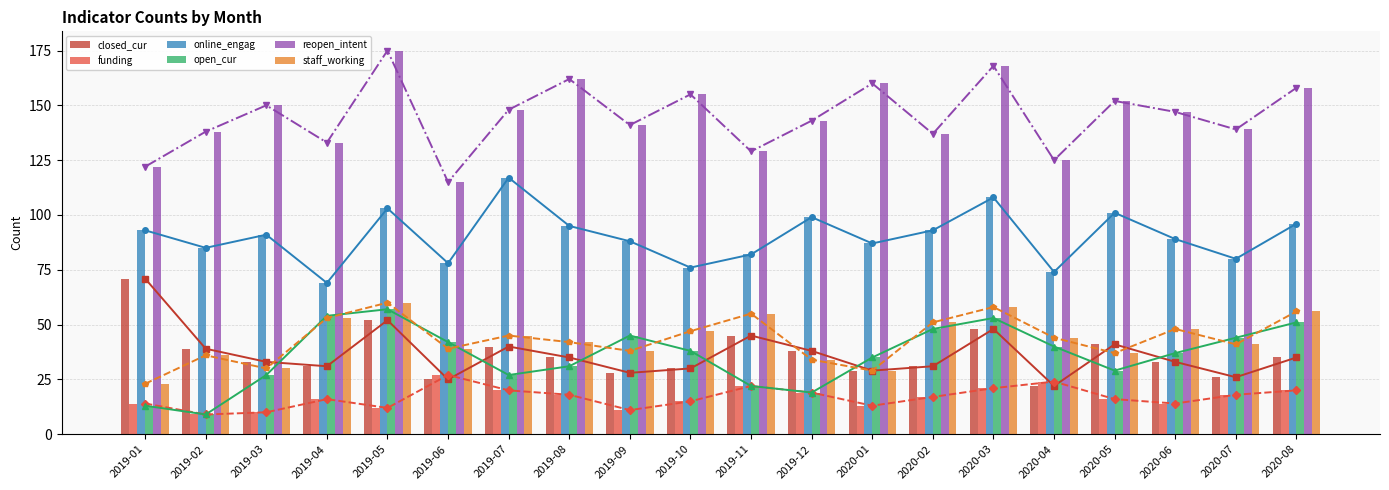

How many groups of bars are there?

20